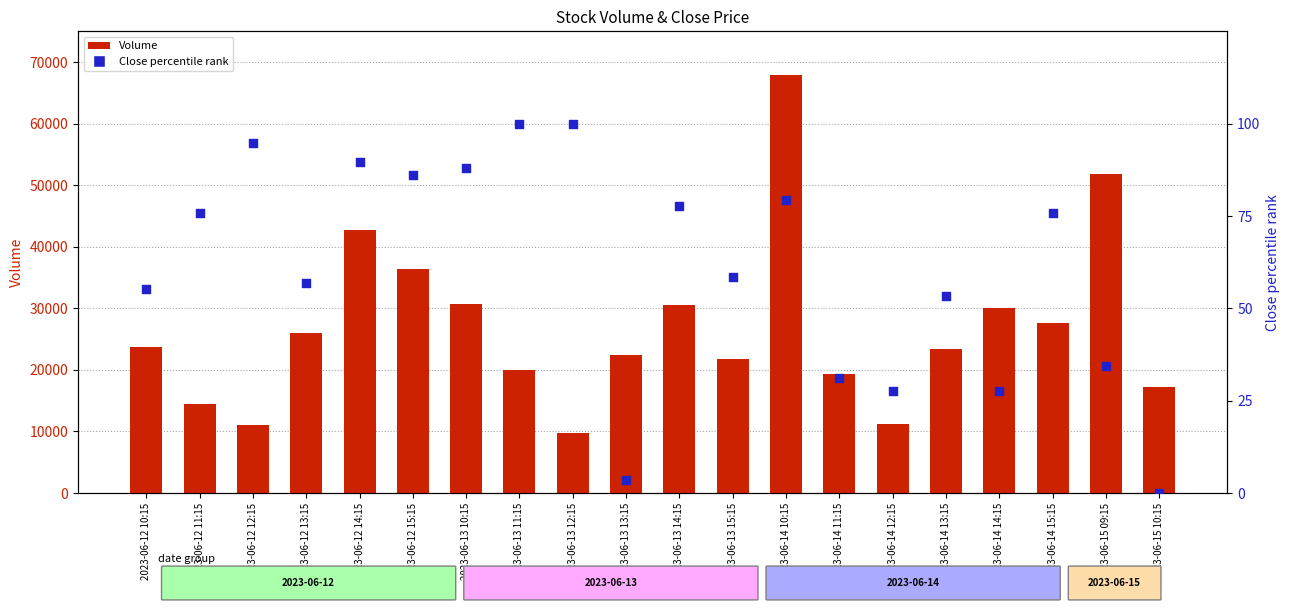

Is the value of Close % rank at 2023-06-14 14:15 greater than the value of Volume at 2023-06-14 13:15?

No